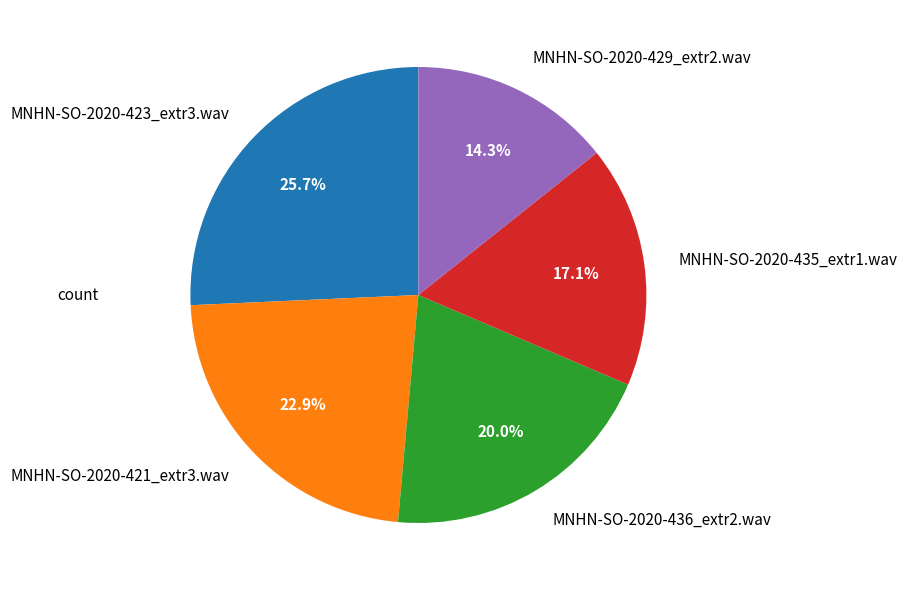

Is MNHN-SO-2020-429_extr2.wav the majority of the pie?

No